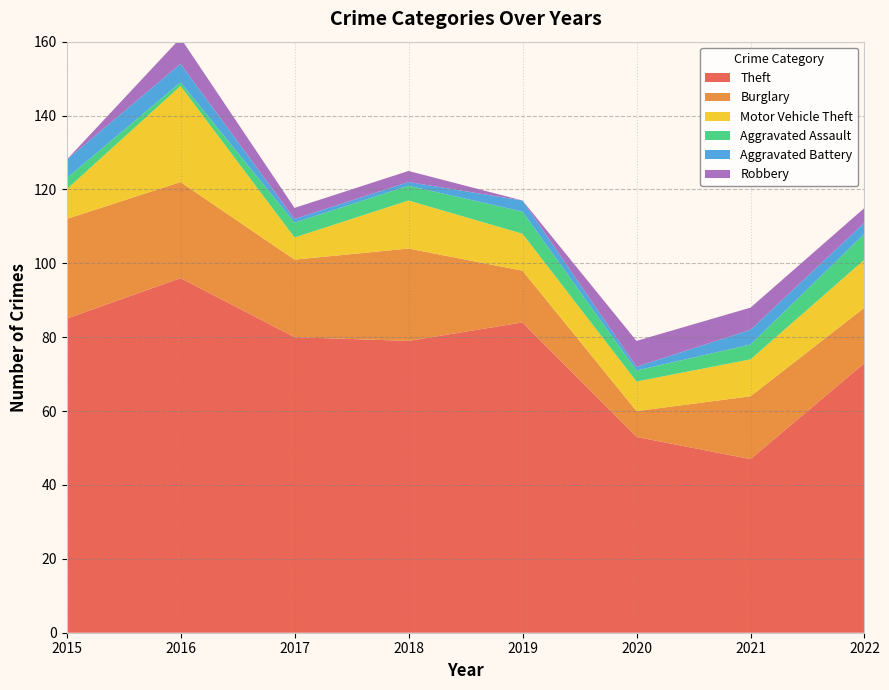

Reading right to left, list all the values displayed in this chart.

Theft: 73	47	53	84	79	80	96	85
Burglary: 15	17	7	14	25	21	26	27
Motor Vehicle Theft: 13	10	8	10	13	6	26	8
Aggravated Assault: 7	4	3	6	4	4	1	3
Aggravated Battery: 3	4	1	3	1	1	5	5
Robbery: 4	6	7	0	3	3	7	0